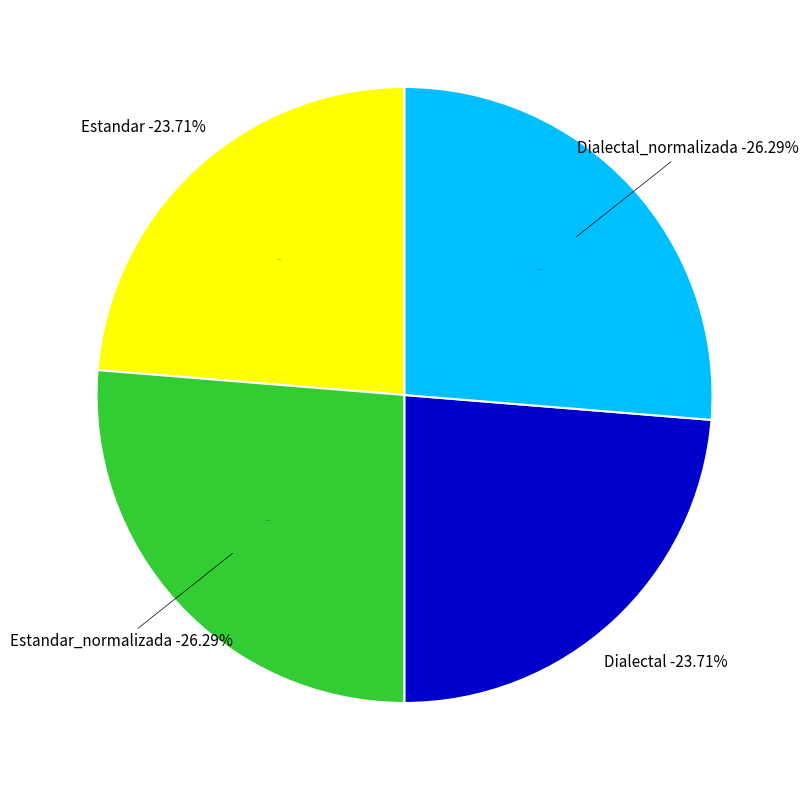

What is the ratio of the value at Estandar_normalizada to the value at Estandar?

1.1